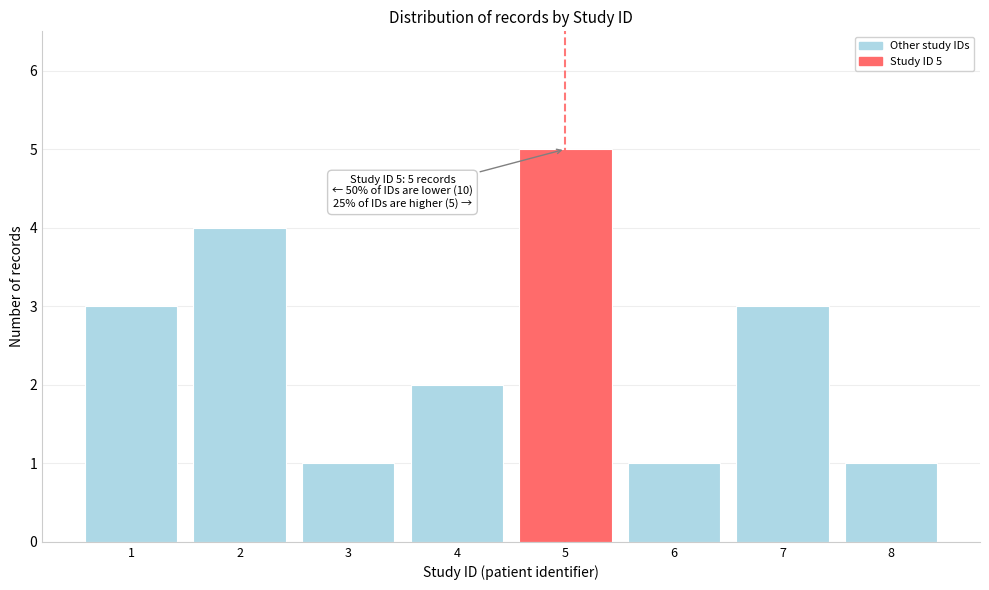

Reading left to right, list all the values displayed in this chart.

1=3	2=4	3=1	4=2	5=5	6=1	7=3	8=1